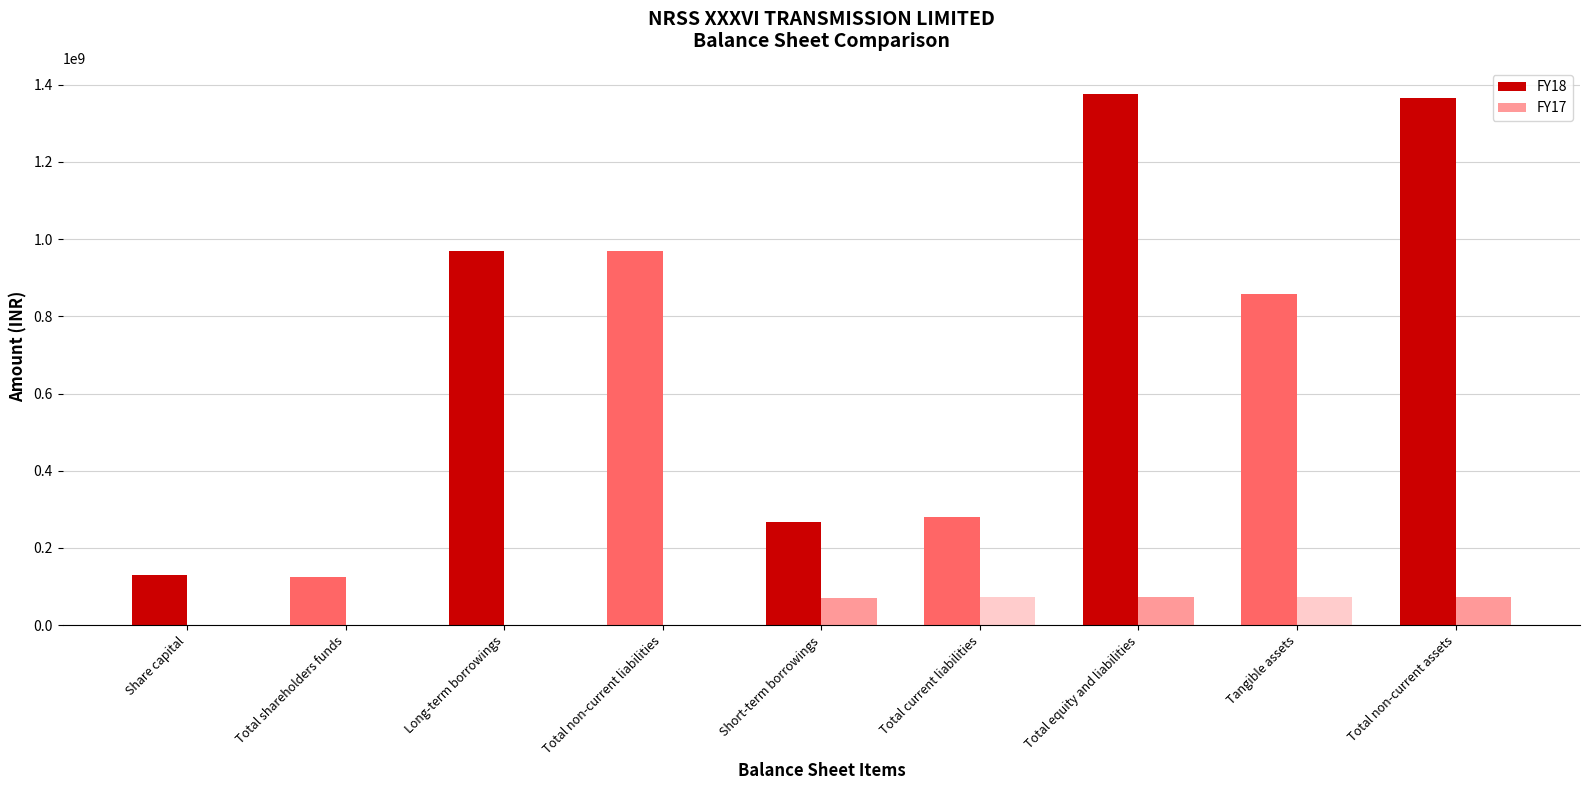

Between Total non-current liabilities and Short-term borrowings, which series saw the biggest shift?

FY18